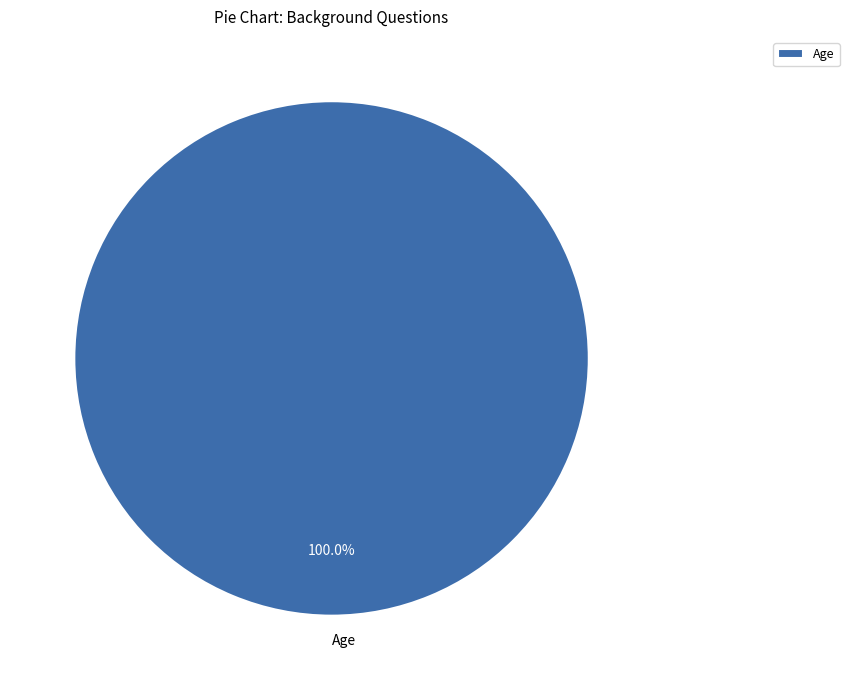

Is there a majority slice in this chart?

Yes